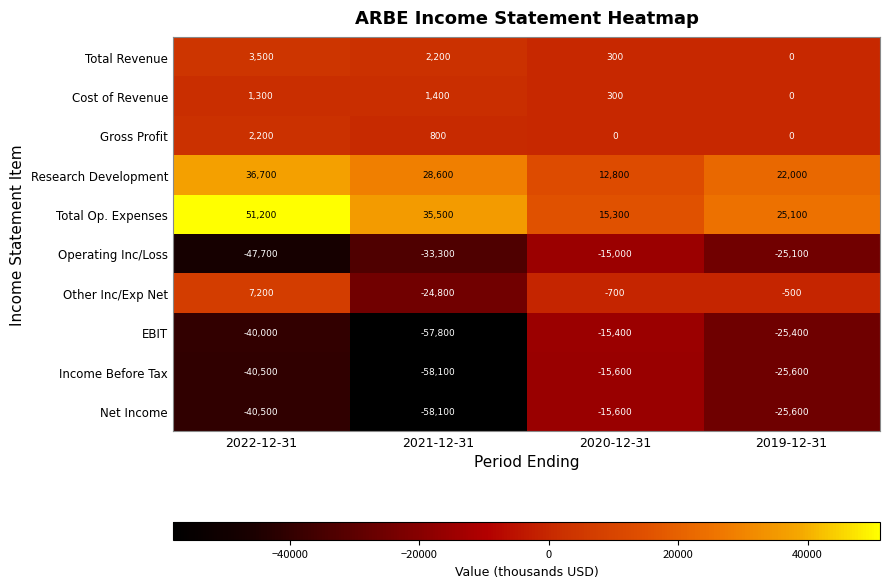

Where is Cost of Revenue nearest to the value 700?

2020-12-31